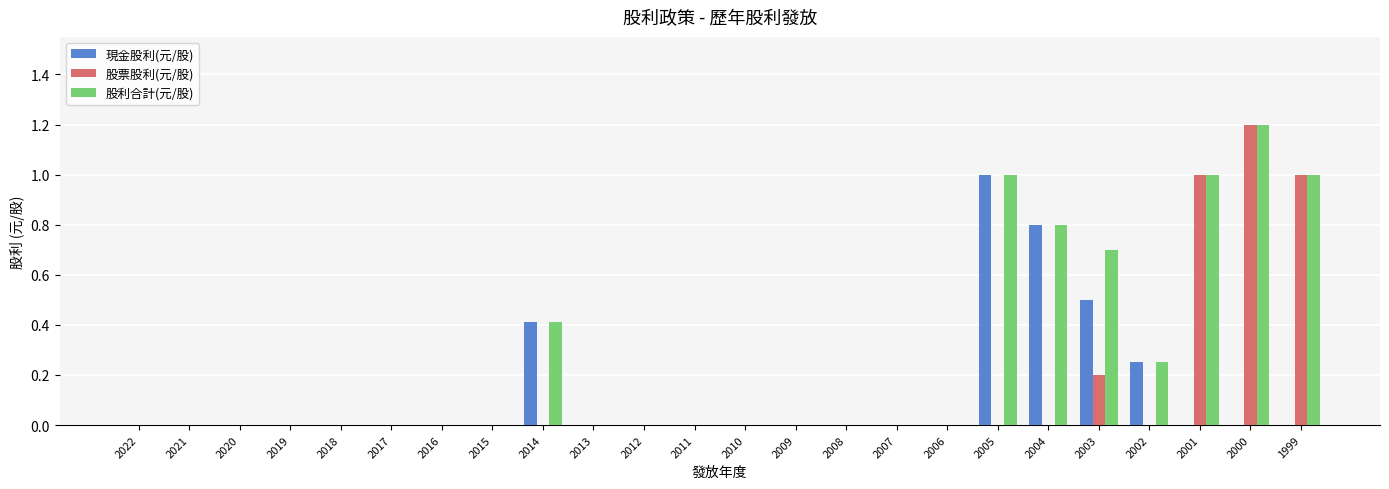

Which category has the highest value in the 股利合計(元/股) series?

2000